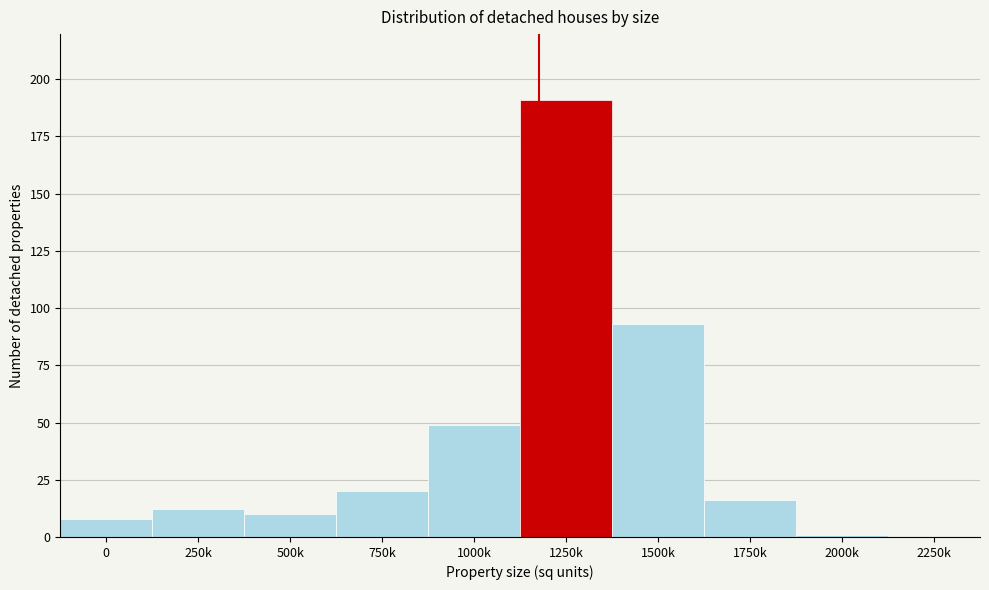

Reading left to right, list all the values displayed in this chart.

0=8	250k=12	500k=10	750k=20	1000k=49	1250k=191	1500k=93	1750k=16	2000k=1	2250k=0